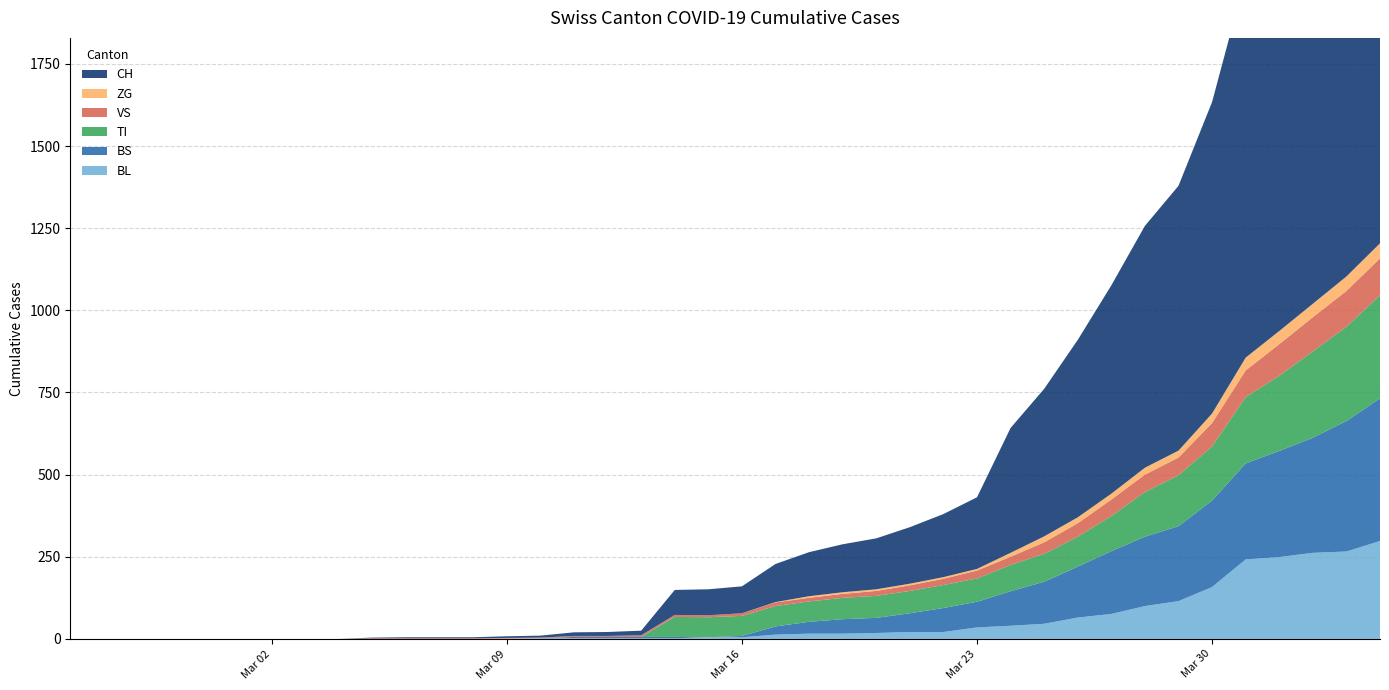

Reading left to right, what are all the values shown in this chart?

CH: 0=0	1=0	2=0	3=0	4=0	5=0	6=0	7=0	8=0	9=2	10=3	11=3	12=3	13=5	14=6	15=11	16=12	17=14	18=76	19=79	20=82	21=116	22=134	23=146	24=155	25=172	26=192	27=218	28=380	29=449	30=540	31=634	32=736	33=806	34=948	35=1160	36=1279	37=1480	38=1588	39=1742
VS: 0=0	1=0	2=0	3=0	4=0	5=0	6=0	7=0	8=0	9=2	10=2	11=2	12=2	13=2	14=2	15=3	16=3	17=5	18=6	19=6	20=8	21=11	22=11	23=12	24=15	25=17	26=19	27=24	28=25	29=35	30=41	31=50	32=53	33=54	34=71	35=81	36=96	37=104	38=109	39=112
ZG: 0=0	1=0	2=0	3=0	4=0	5=0	6=0	7=0	8=0	9=0	10=0	11=0	12=0	13=0	14=0	15=0	16=0	17=0	18=0	19=0	20=0	21=1	22=5	23=5	24=5	25=5	26=5	27=5	28=12	29=18	30=18	31=18	32=21	33=21	34=29	35=39	36=40	37=41	38=44	39=46
TI: 0=0	1=0	2=0	3=0	4=0	5=0	6=0	7=0	8=0	9=0	10=0	11=0	12=0	13=0	14=0	15=0	16=0	17=0	18=61	19=61	20=61	21=62	22=62	23=65	24=67	25=68	26=70	27=71	28=80	29=85	30=91	31=107	32=136	33=155	34=165	35=202	36=229	37=263	38=287	39=314
BL: 0=0	1=0	2=0	3=0	4=0	5=0	6=0	7=0	8=0	9=0	10=0	11=0	12=0	13=1	14=2	15=2	16=2	17=2	18=2	19=5	20=5	21=13	22=16	23=16	24=18	25=21	26=21	27=35	28=40	29=46	30=65	31=76	32=100	33=115	34=158	35=242	36=249	37=262	38=266	39=298
BS: 0=0	1=0	2=0	3=0	4=0	5=0	6=0	7=0	8=0	9=0	10=0	11=0	12=0	13=0	14=0	15=4	16=4	17=4	18=4	19=0	20=4	21=25	22=36	23=44	24=46	25=57	26=73	27=78	28=105	29=128	30=155	31=191	32=211	33=228	34=263	35=292	36=323	37=350	38=397	39=434